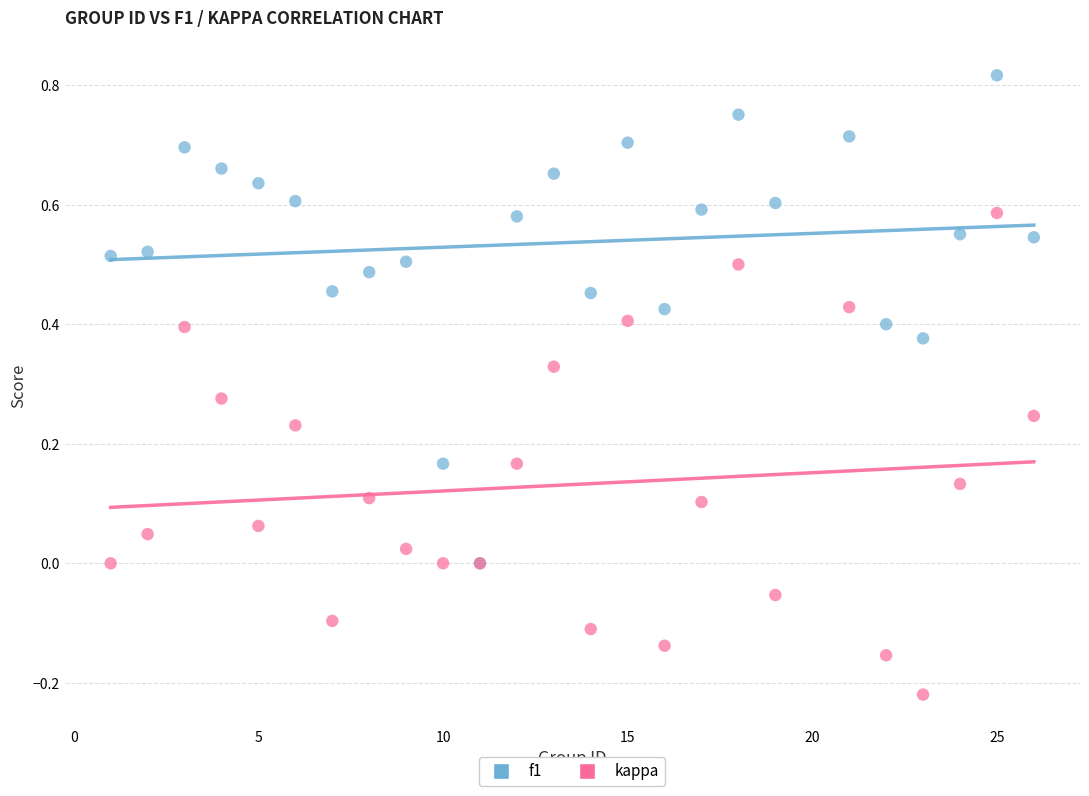

Which series contains the highest Y value?

f1